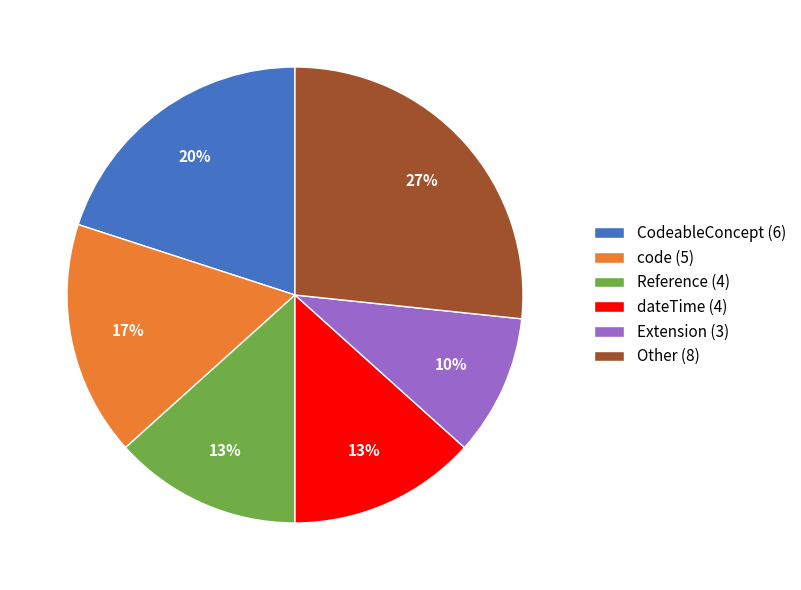

Is there any slice that represents more than half of the pie?

No